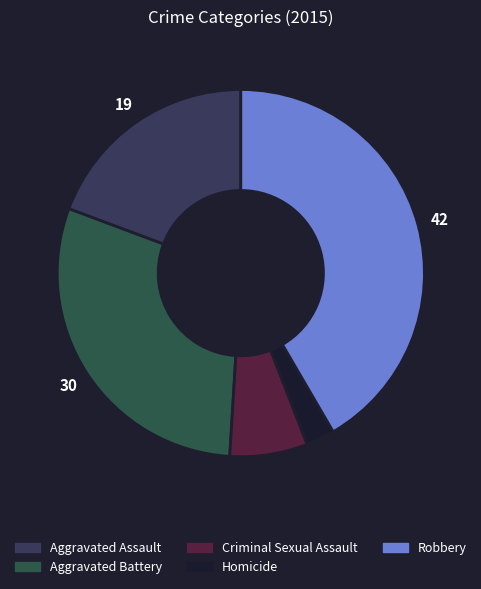

Which category has the smallest portion of the pie?

Homicide